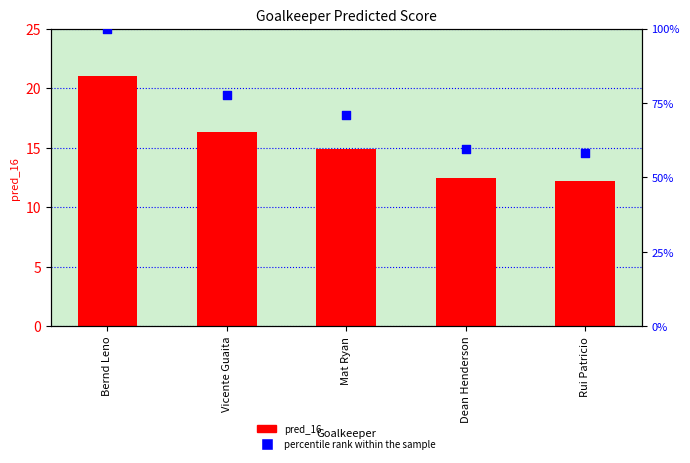

At which category is the sum across all series the highest?

Bernd Leno